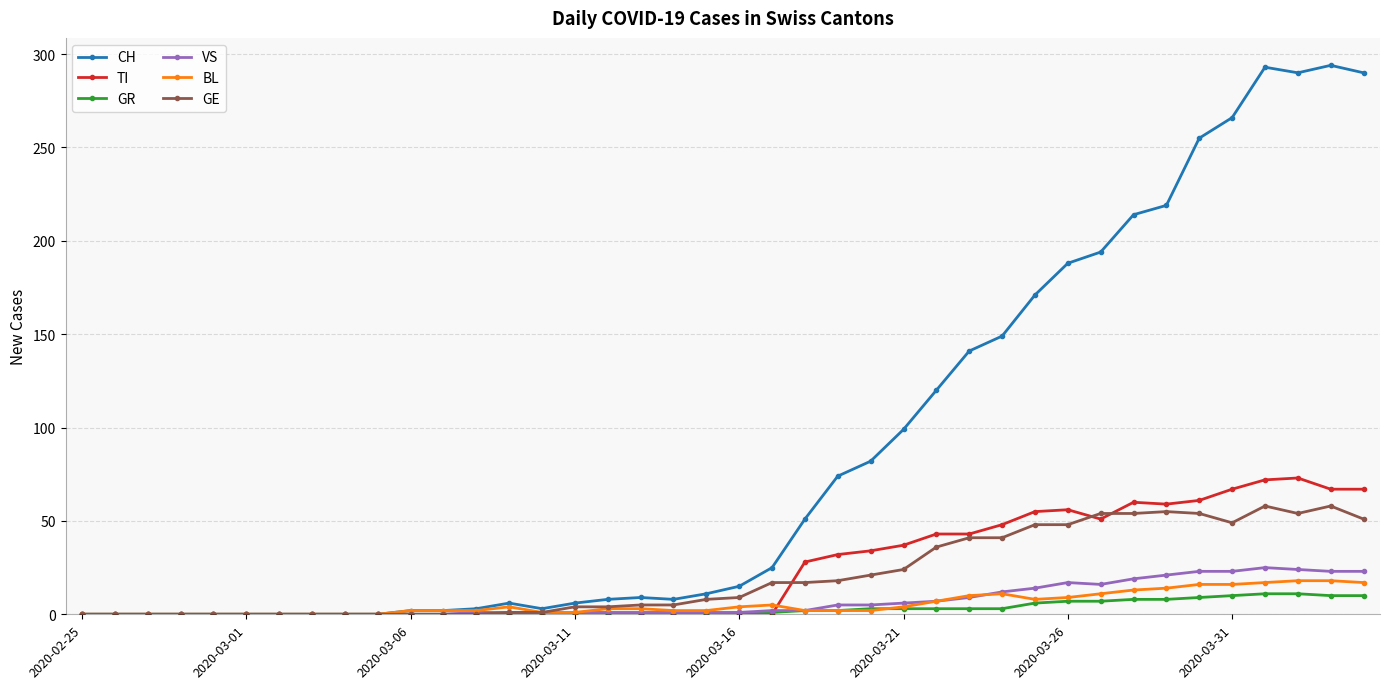

Which series has the largest range (max minus min)?

CH